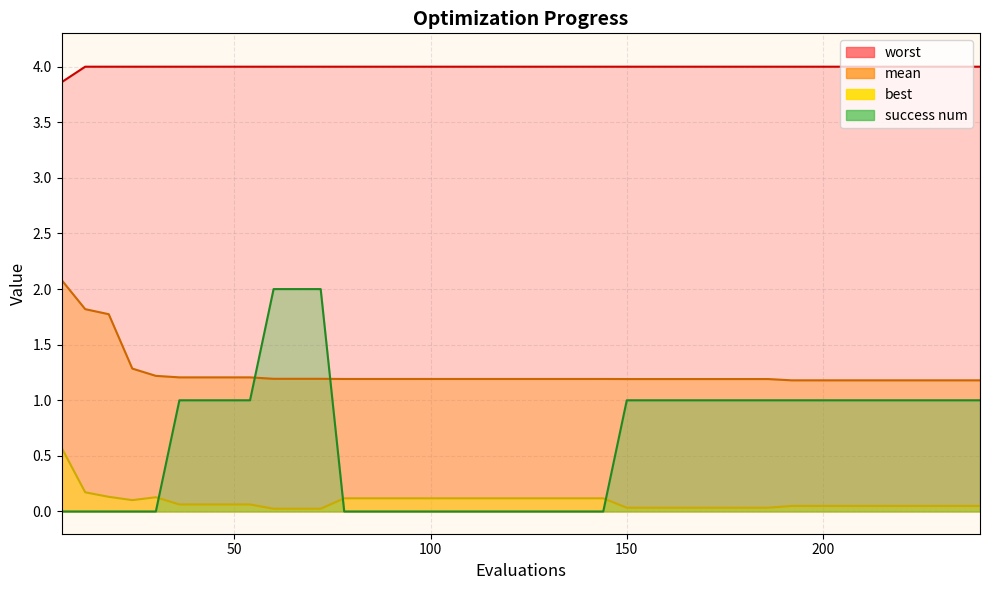

Which series ends up on top after the final intersection of mean and success_num?

mean